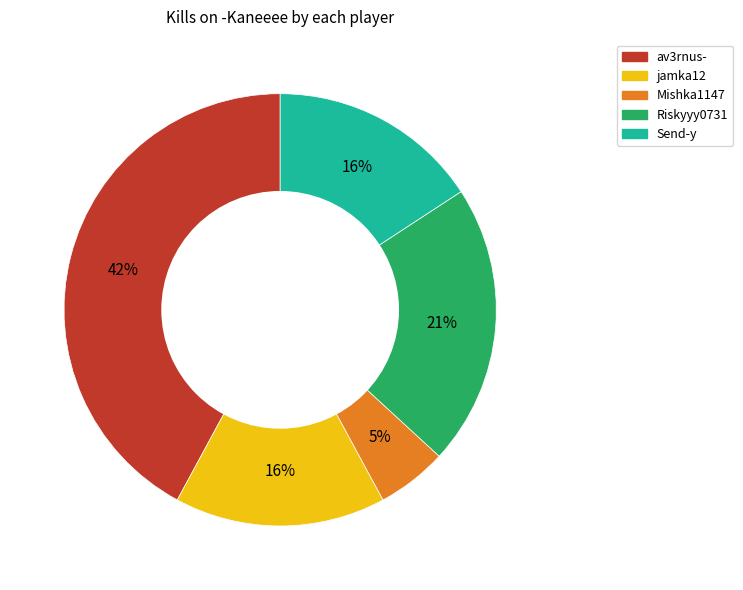

Does any single category account for the majority?

No